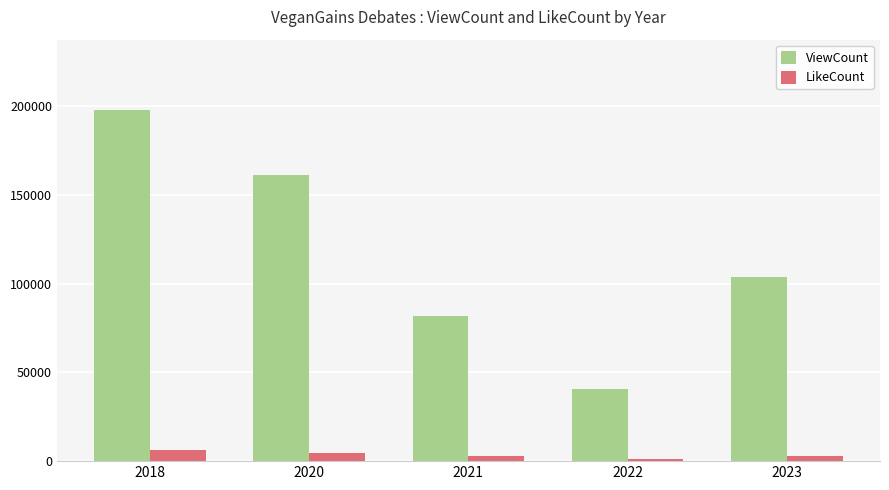

Between 2020 and 2021, which series saw the biggest shift?

ViewCount